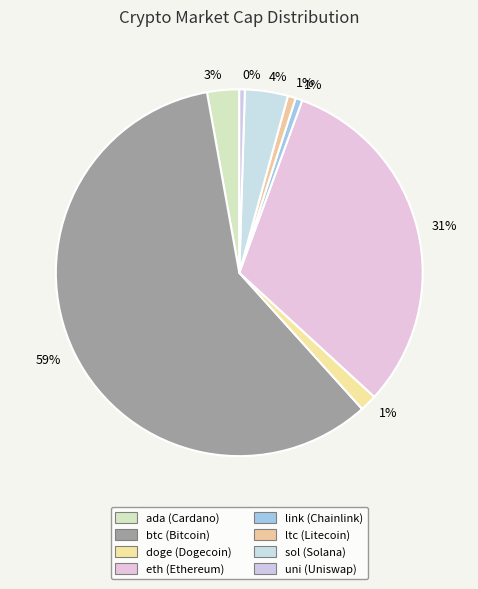

Is there any slice that represents more than half of the pie?

Yes